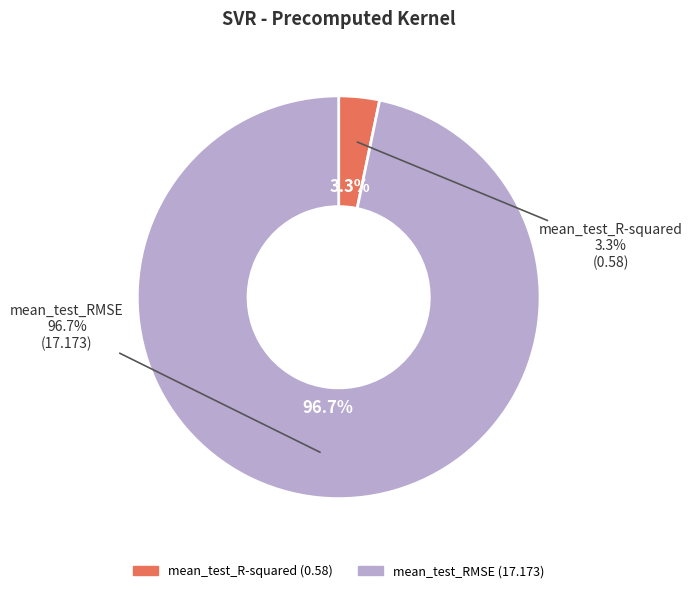

What is the majority slice?

mean_test_RMSE